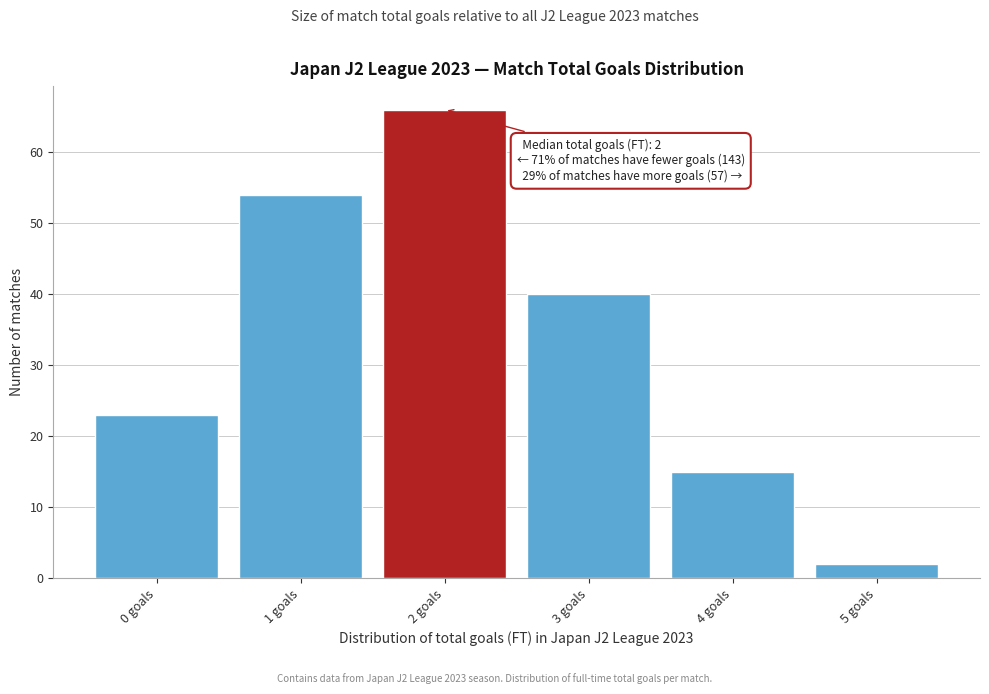

Over which range of the x-axis is the bar tallest?

1.5 to 2.5